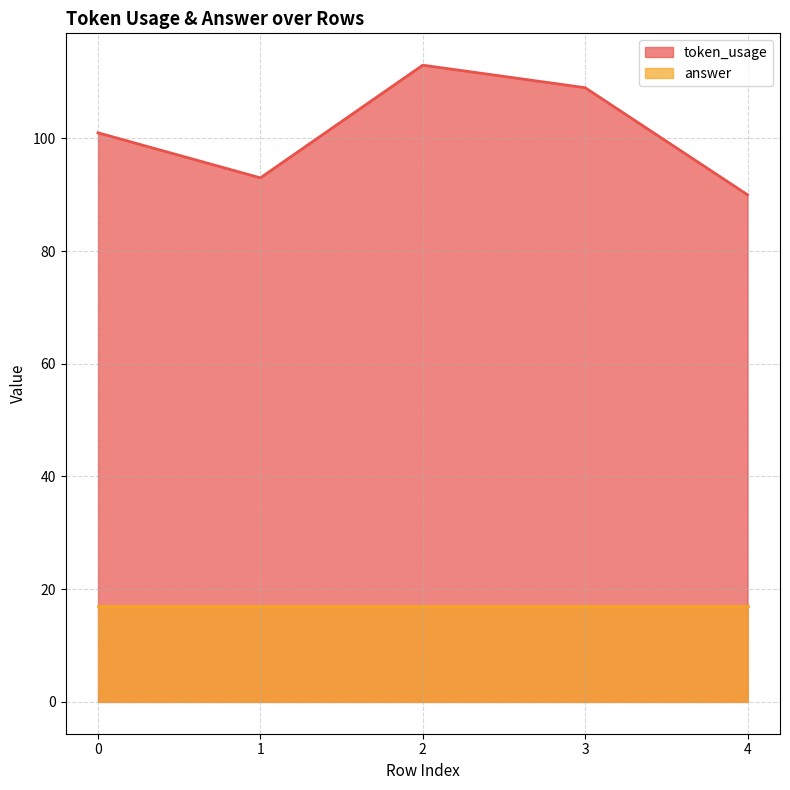

What is the sum of all values?

506